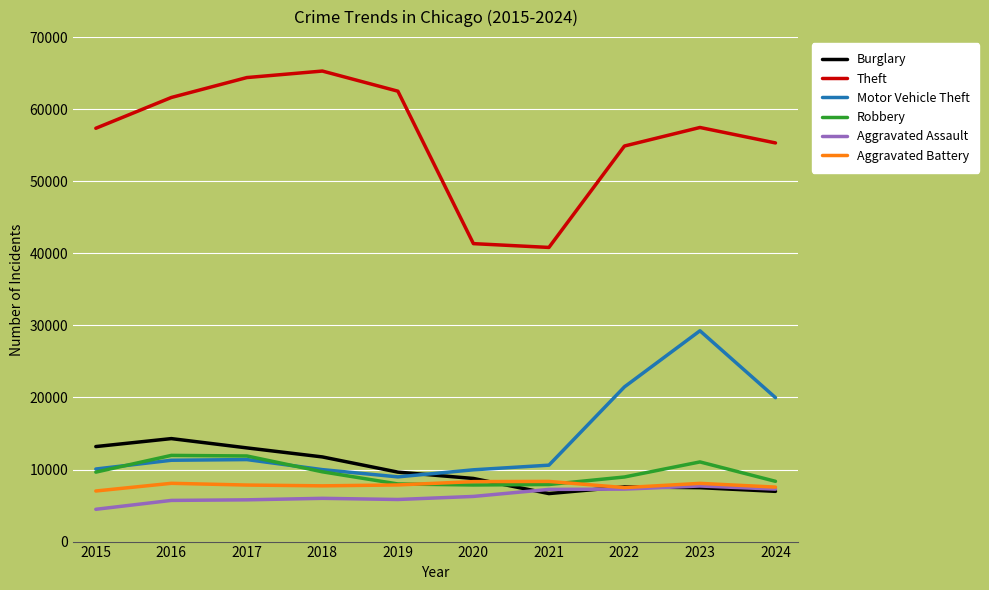

Does the chart display data point markers on the line(s)?

No